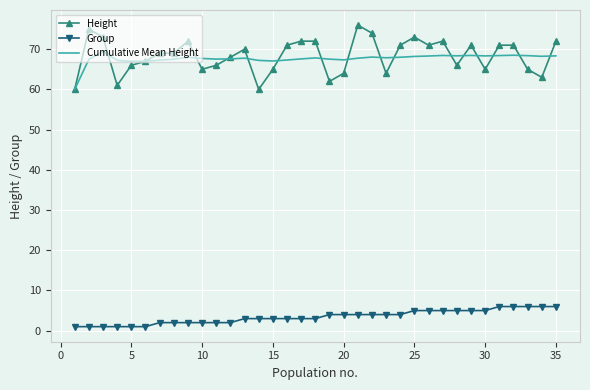

What is the greatest value displayed?

76.0